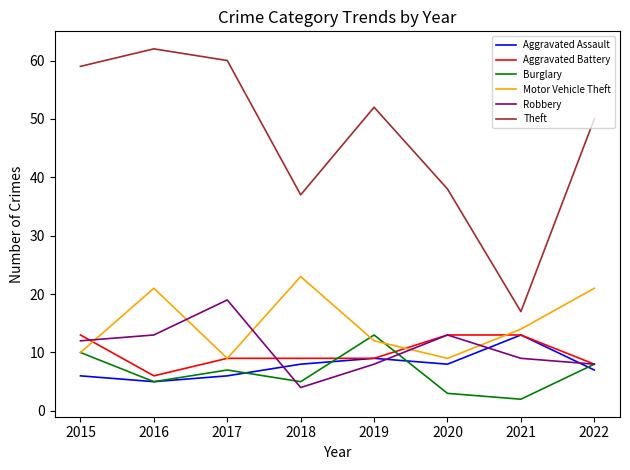

Where is the first local minimum for Robbery?

2018